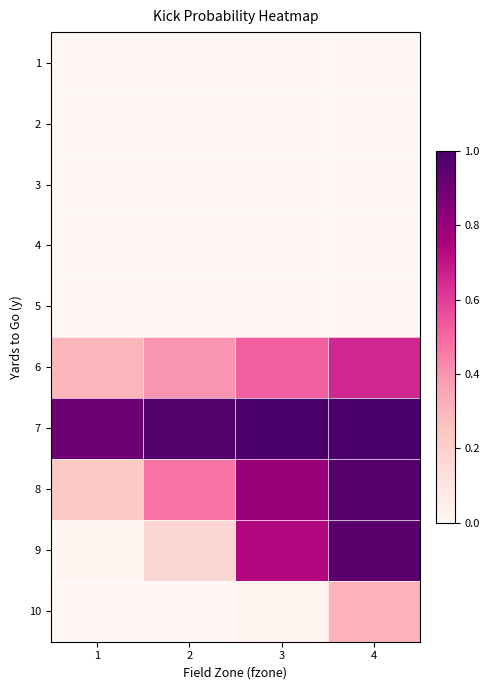

Which series has the widest spread of values?

9